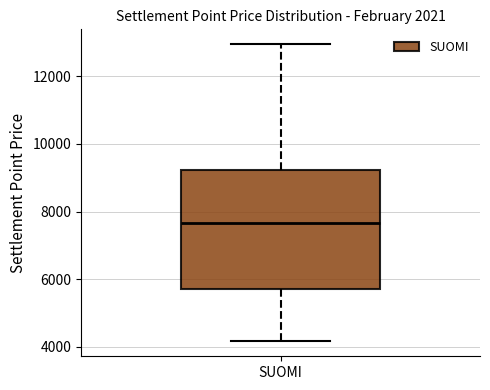

Where does the median line of the box for SUOMI sit on the y-axis? The values are not printed on the chart, so give them approximately, as read against the axis.

7600